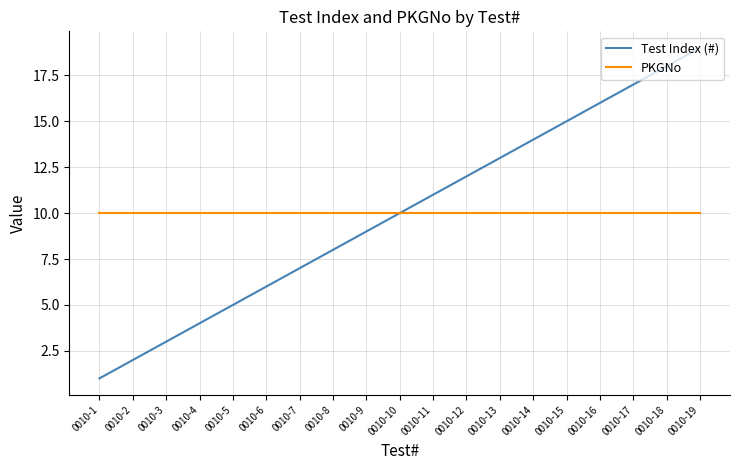

Which series has the widest spread of values?

Test Index (#)